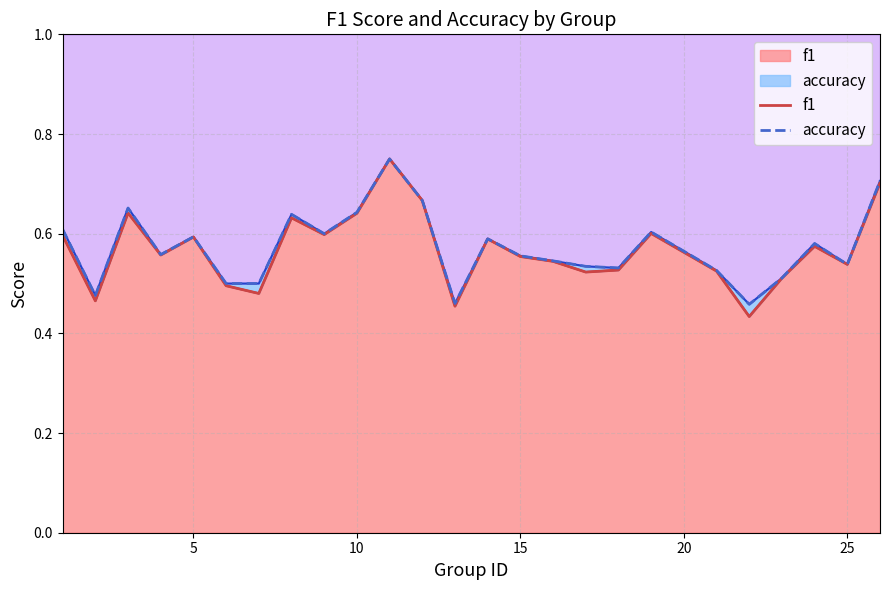

True or false: f1 and accuracy cross at least once.

False